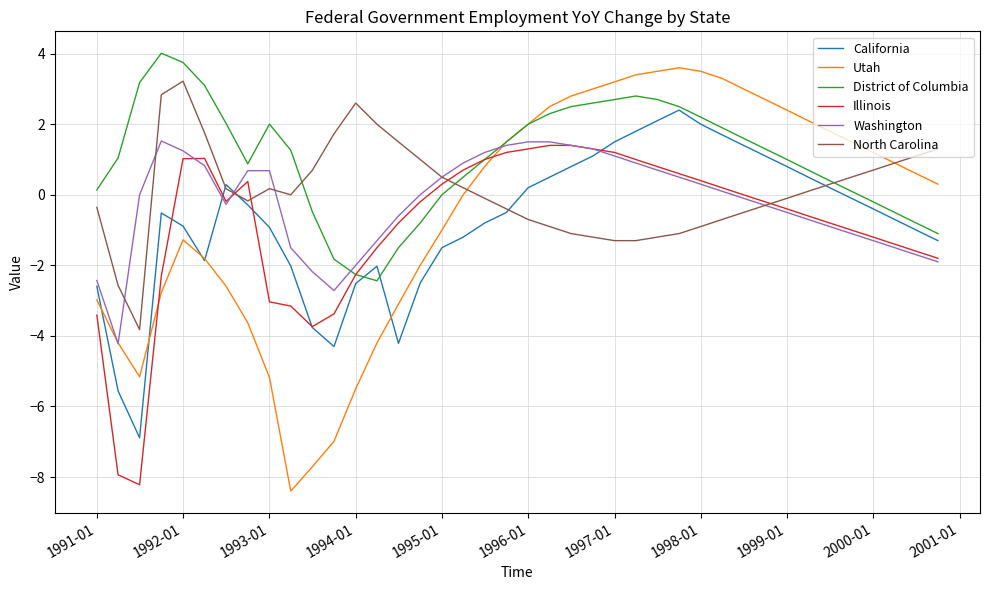

How many lines are shown in the chart?

6